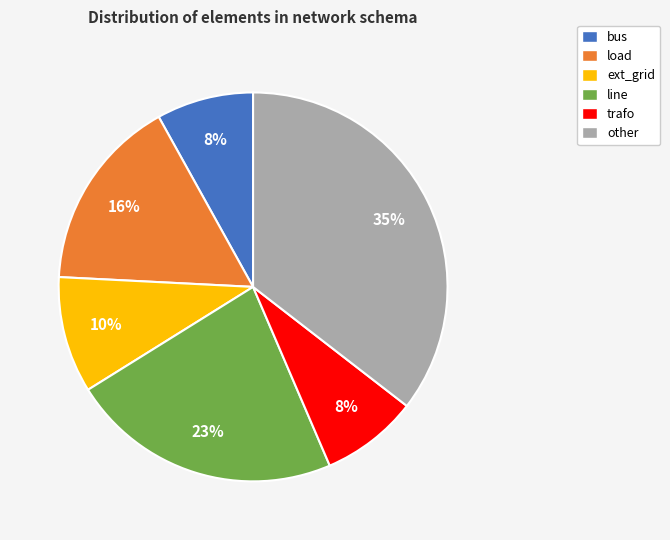

To the nearest percent, what is the difference between the bus and other slice percentages?

27%